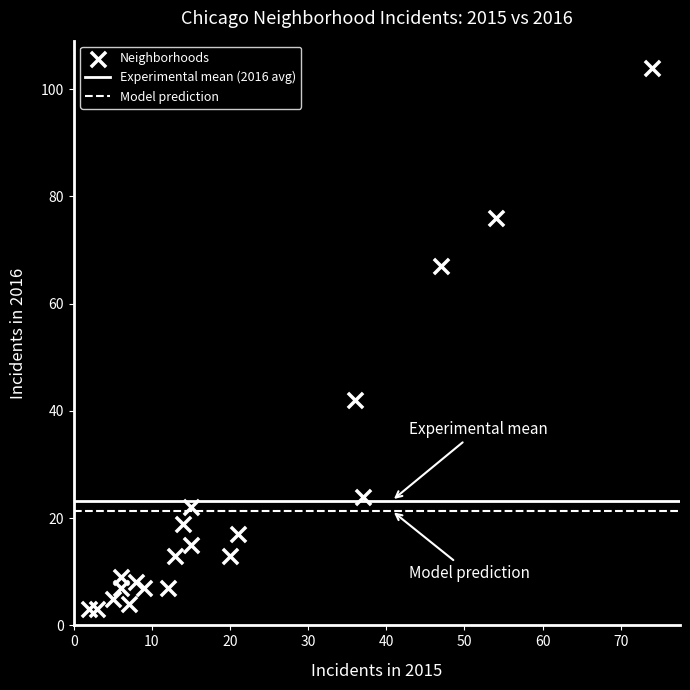

What is the range of Y values (max minus min)?

101